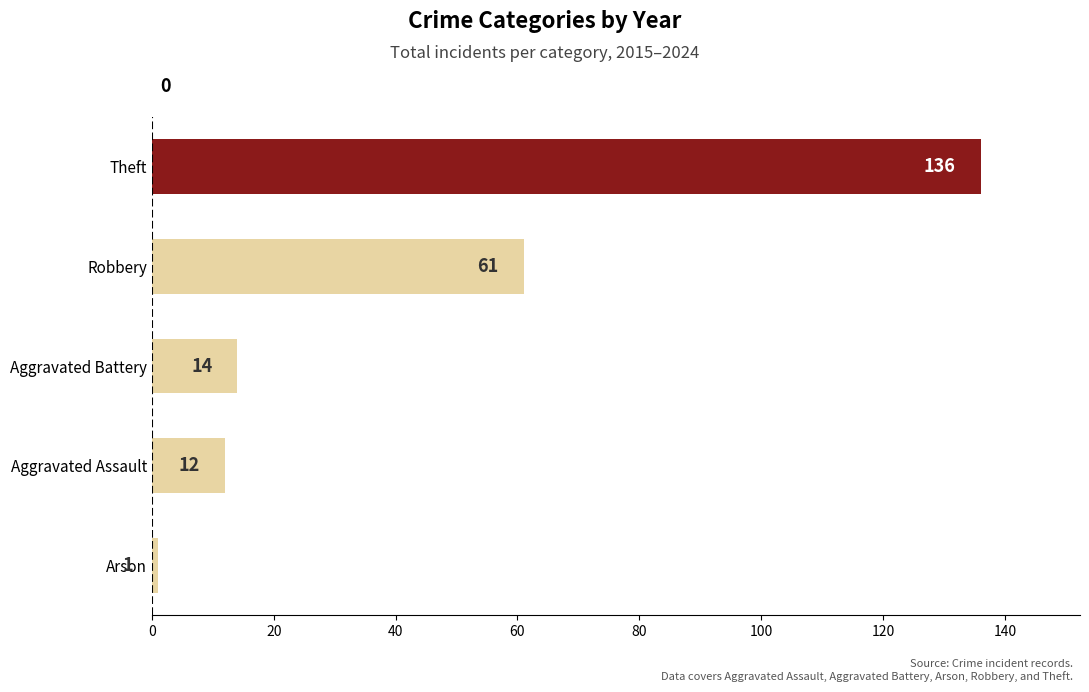

The chart shows a value of 1 at Arson. True or false?

True